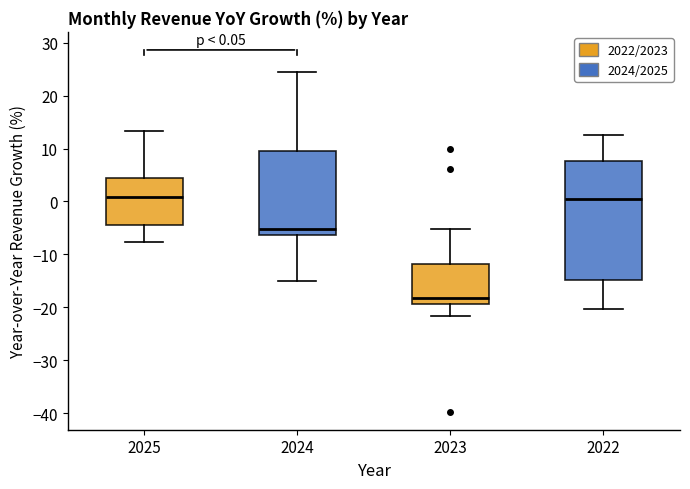

Comparing the boxes themselves (not the whiskers), which one is the tallest?

2022